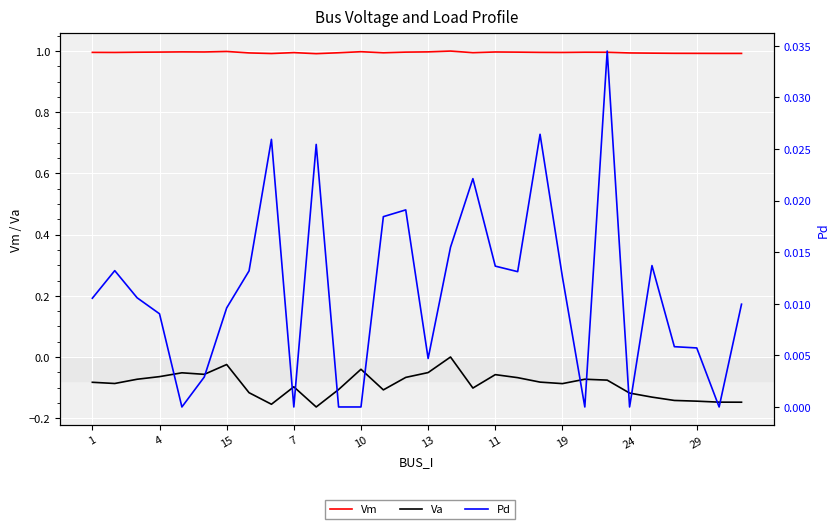

How many values in Va are below zero?

29